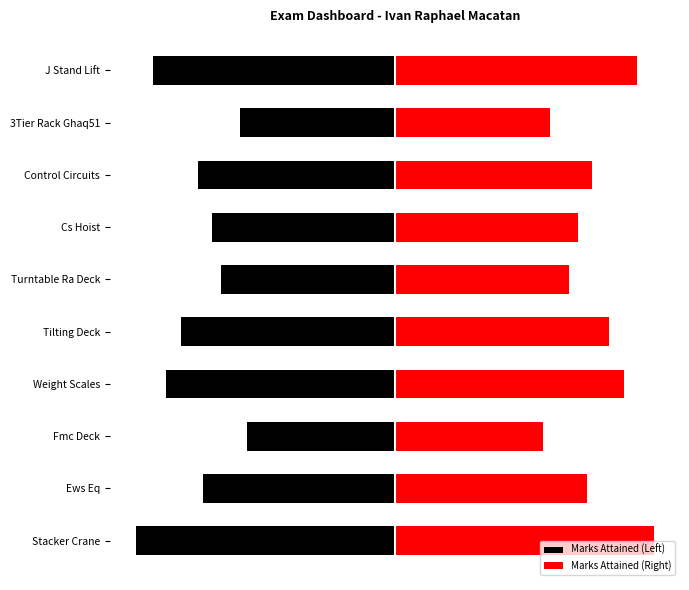

The value of Marks Attained (Right) at J Stand Lift is 0.8. True or false?

True